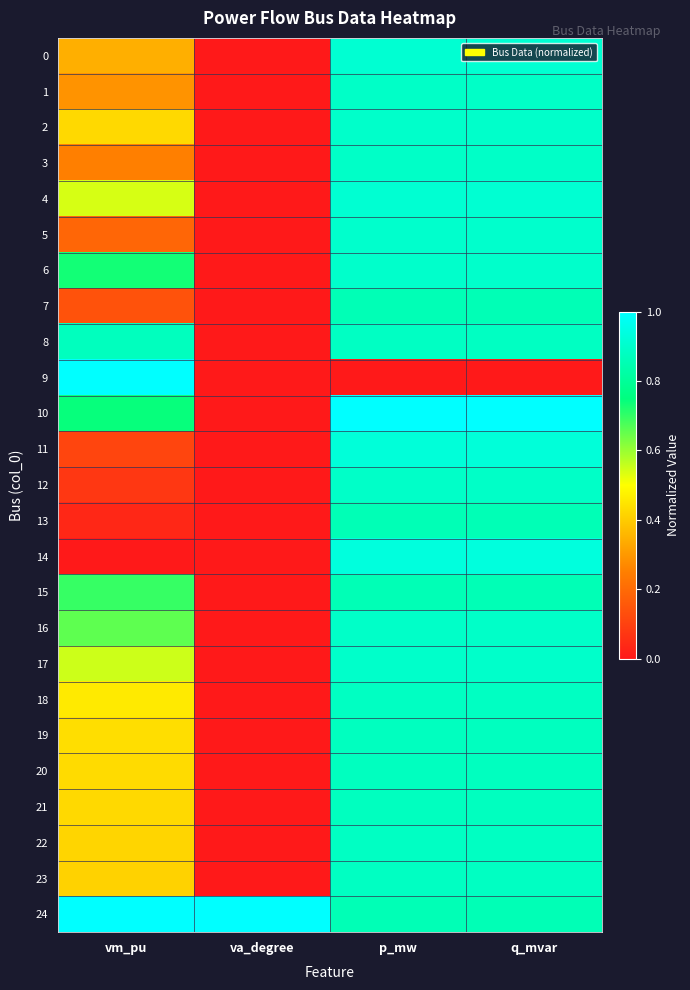

Count the number of categories in the chart.

4